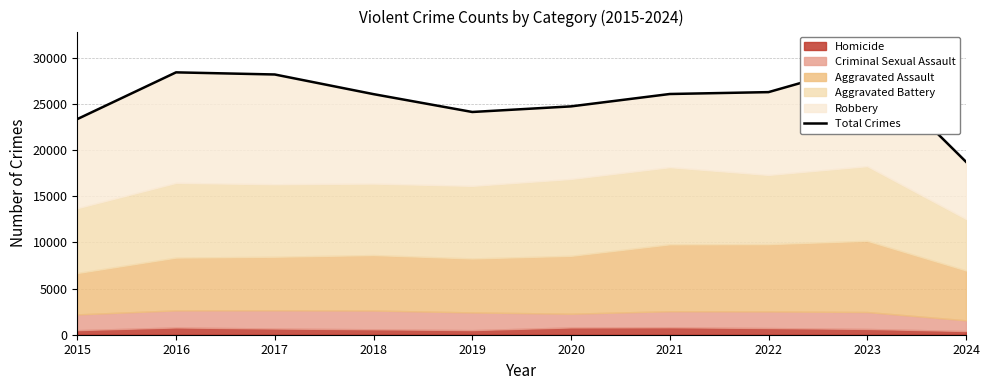

Is it true that the value at 2024 is 18715?

True